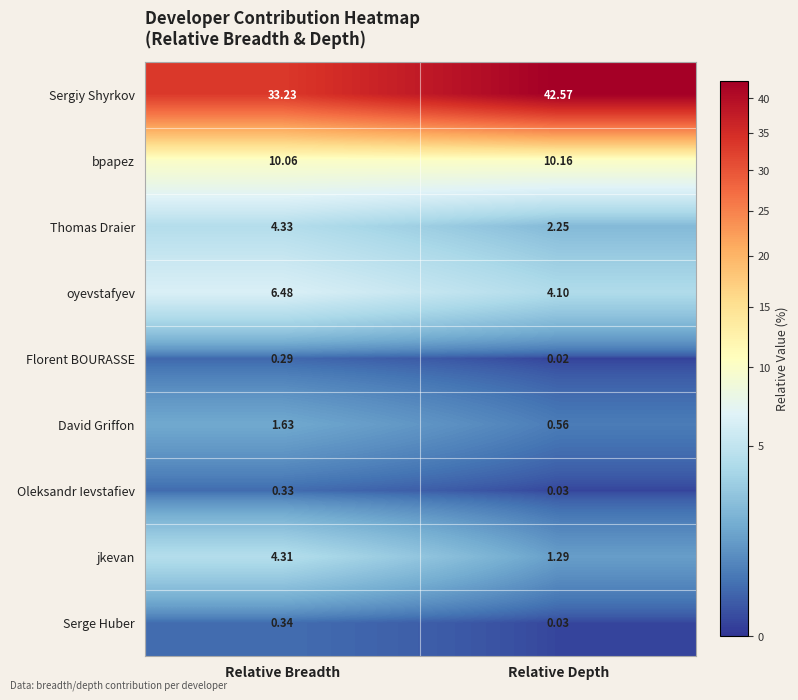

List the series in order of their peak value, lowest first.

Florent BOURASSE, Oleksandr Ievstafiev, Serge Huber, David Griffon, jkevan, Thomas Draier, oyevstafyev, bpapez, Sergiy Shyrkov